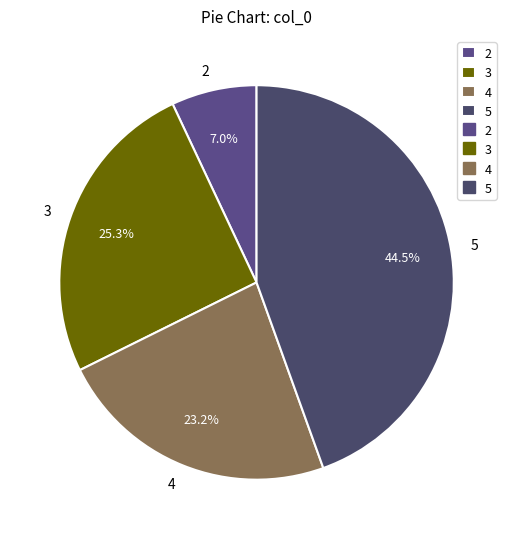

To the nearest percent, what percentage of the pie is 4?

23%